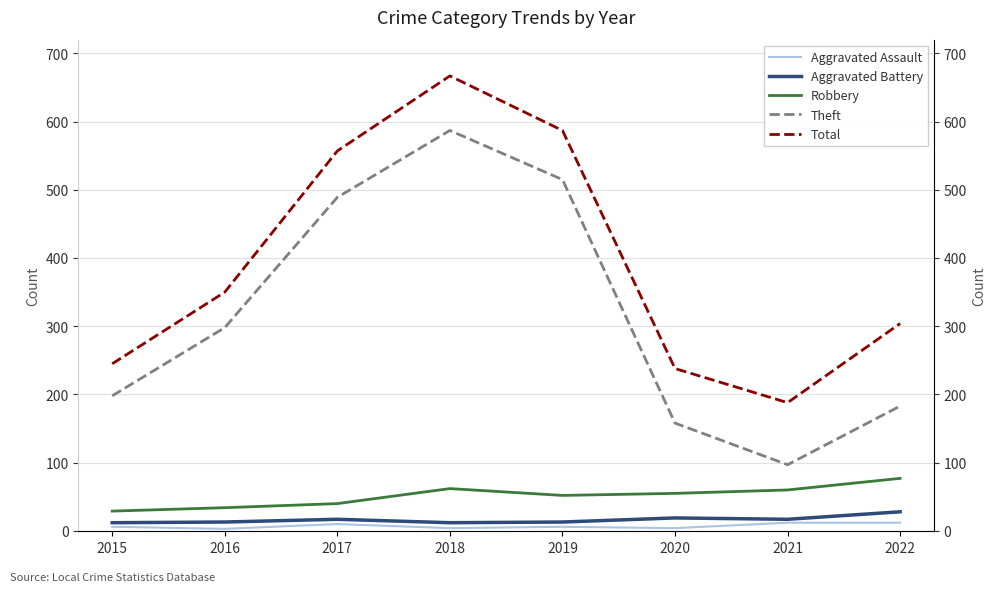

What is the difference between the Total values at 2015 and 2017?

312